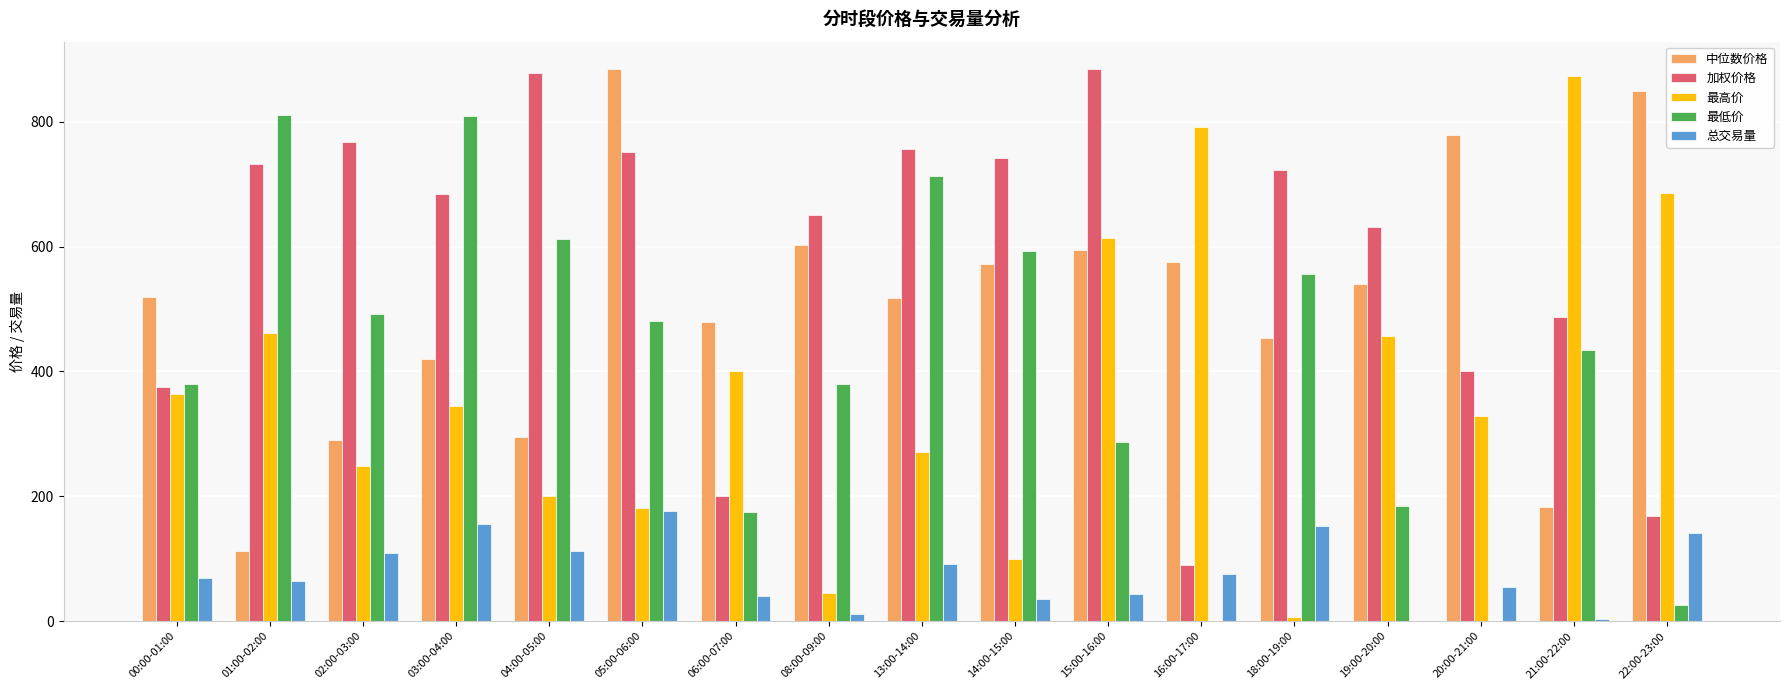

What is the total value across all series at 03:00-04:00?

2411.4